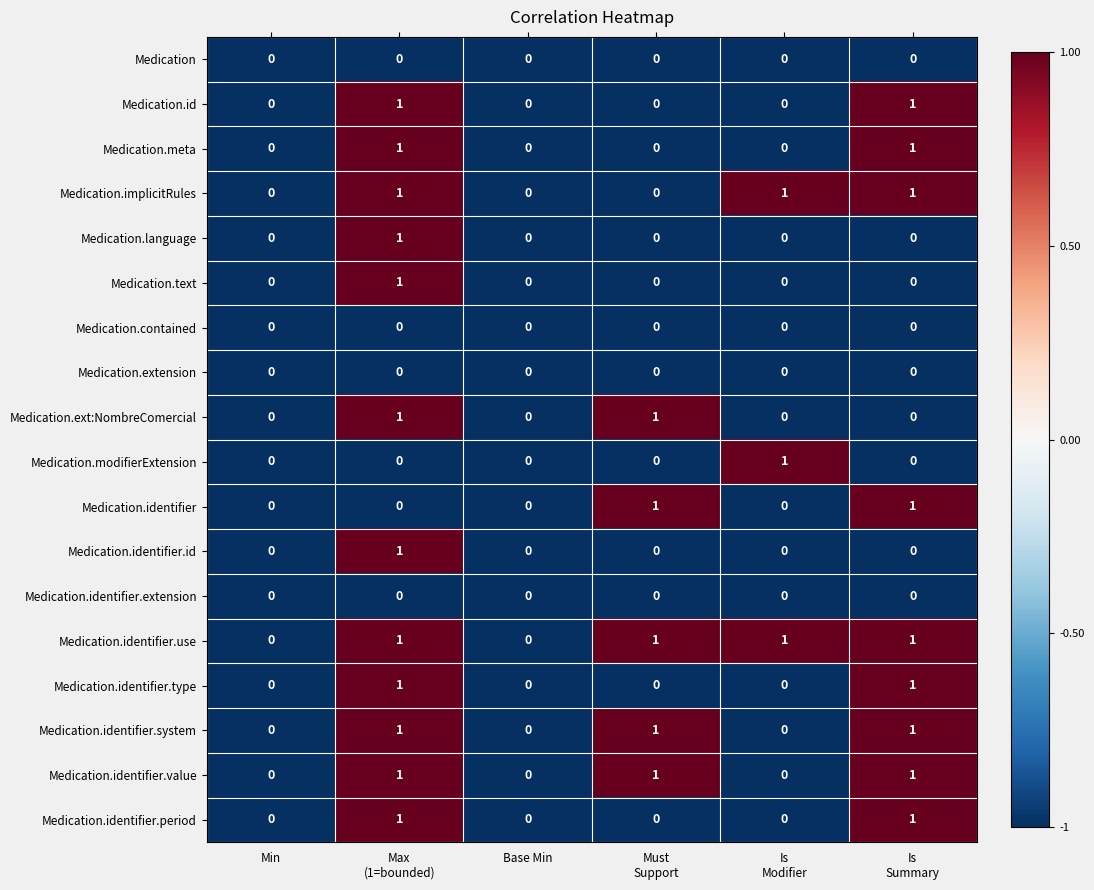

Which series has the largest total across all categories?

Medication.identifier.use